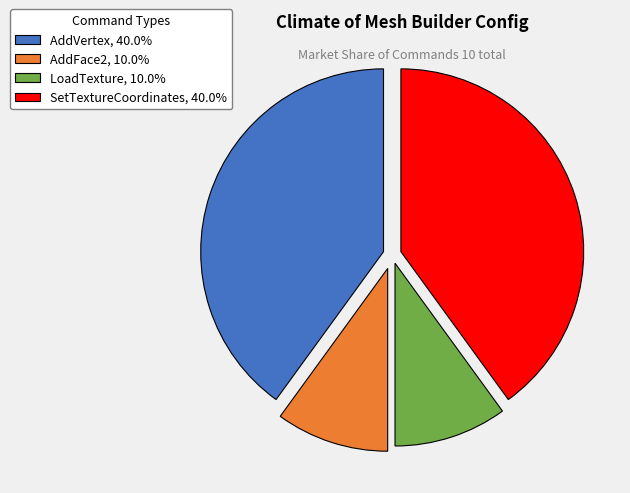

Approximately how many times larger is the value at AddFace2, 10.0% compared to AddVertex, 40.0%?

0.3